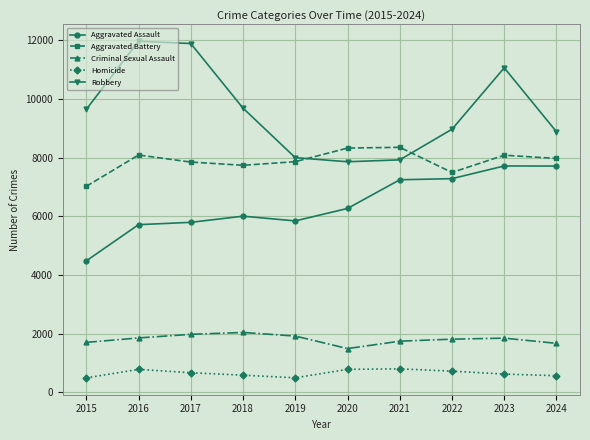

List the series in order of their peak value, highest first.

Robbery, Aggravated Battery, Aggravated Assault, Criminal Sexual Assault, Homicide